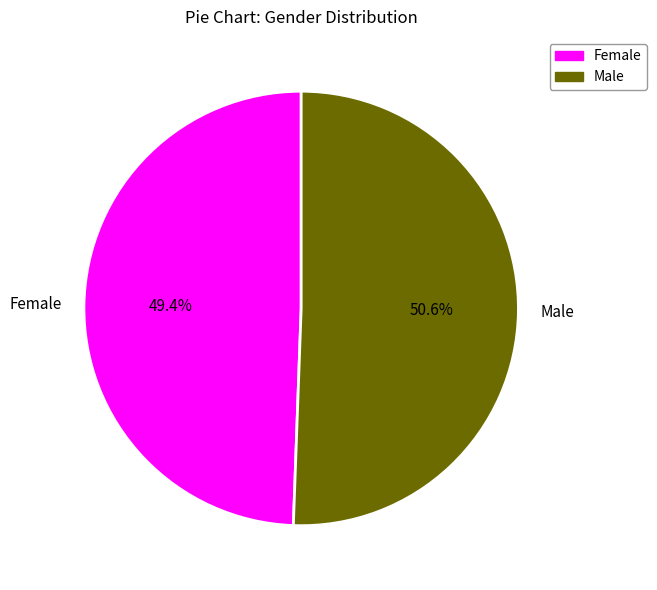

Count the number of slices in the pie.

2